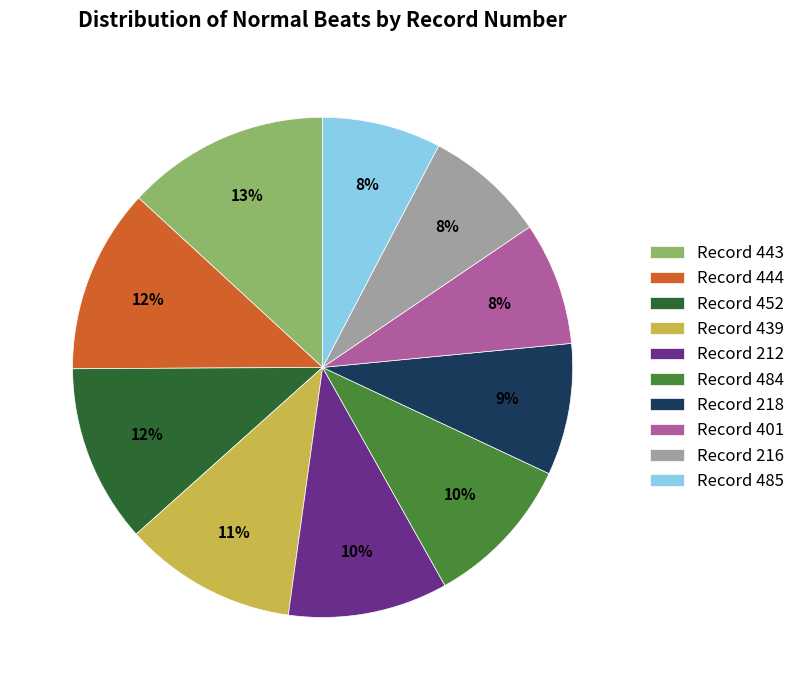

Is there a majority slice in this chart?

No